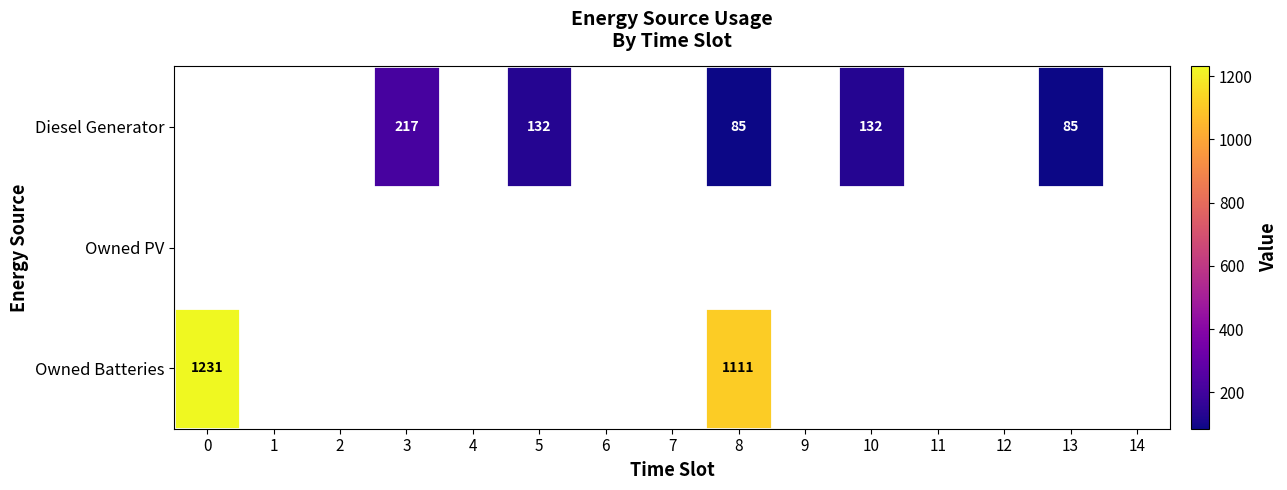

Is it true that Diesel Generator equals 217 at 3?

True